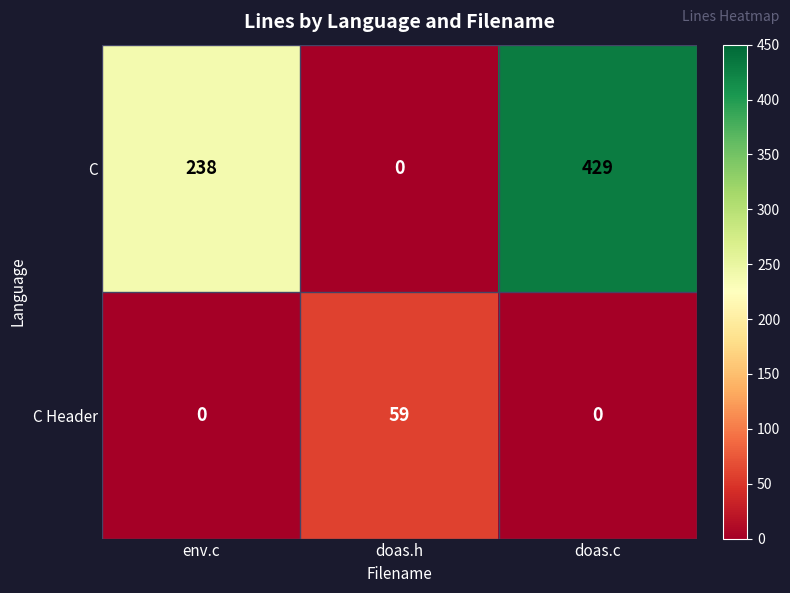

Rank the series at env.c from lowest to highest value.

C Header, C